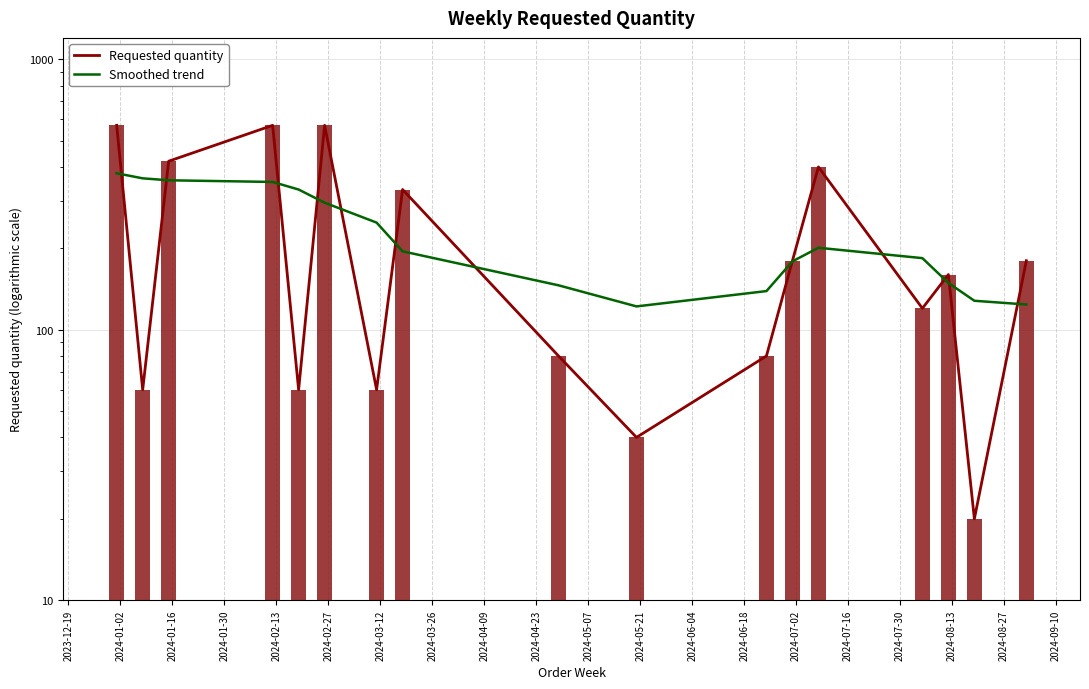

What is the maximum value for Smoothed trend?

379